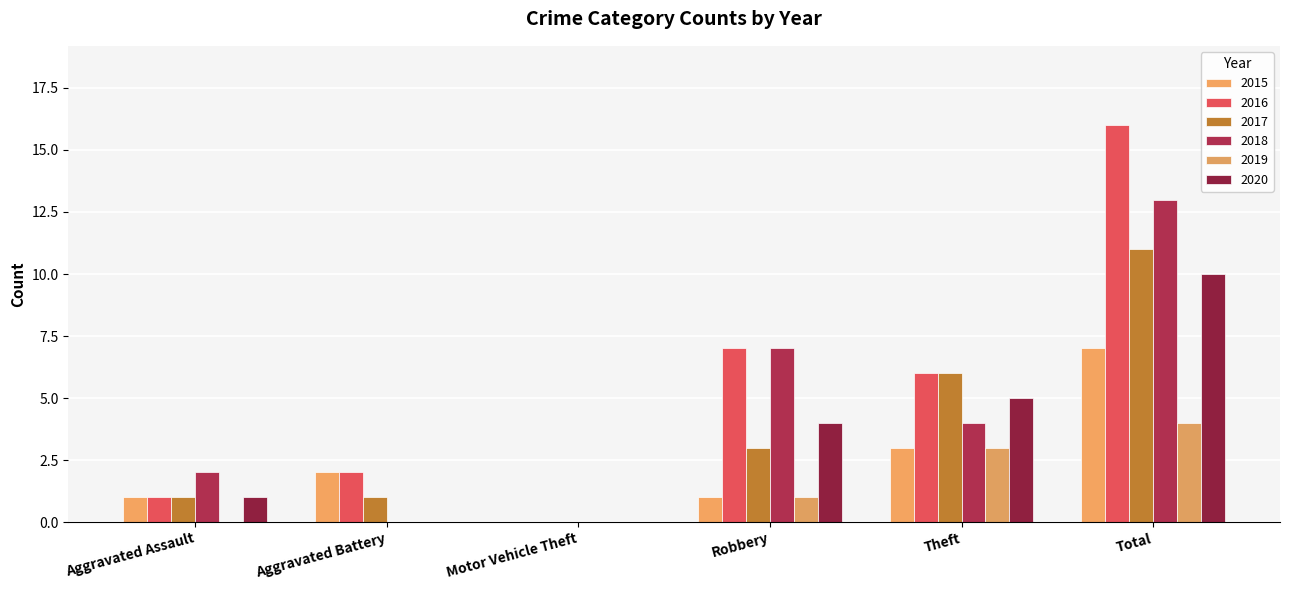

Read the 2015 value at Aggravated Assault.

1